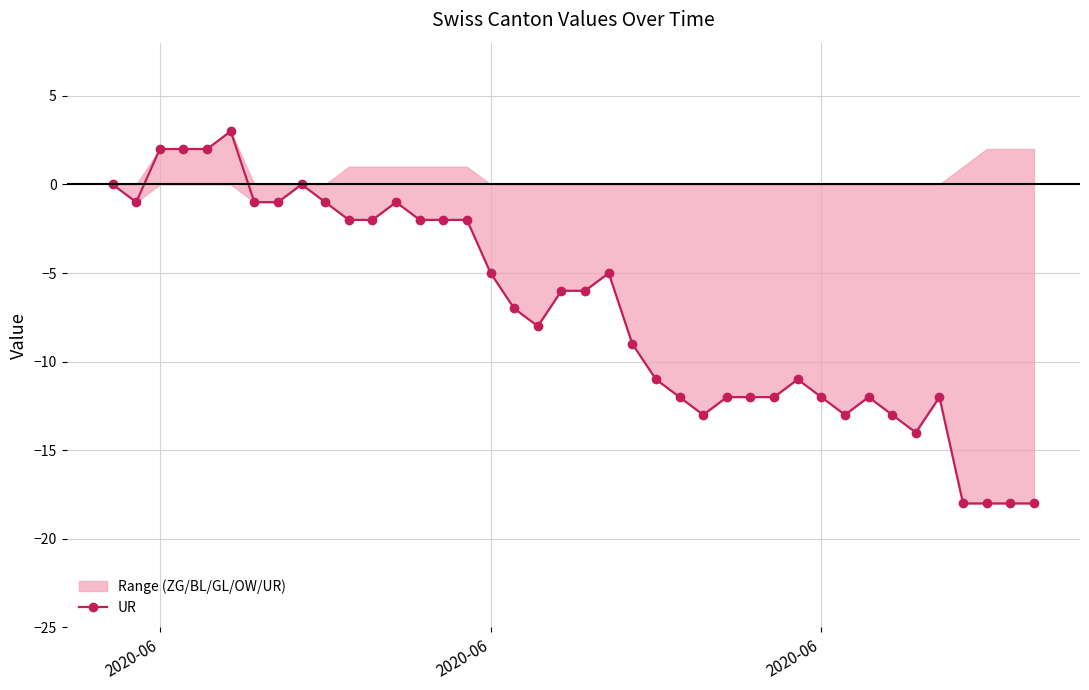

Reading left to right, extract all data points from this chart.

0	-1	2	2	2	3	-1	-1	0	-1	-2	-2	-1	-2	-2	-2	-5	-7	-8	-6	-6	-5	-9	-11	-12	-13	-12	-12	-12	-11	-12	-13	-12	-13	-14	-12	-18	-18	-18	-18